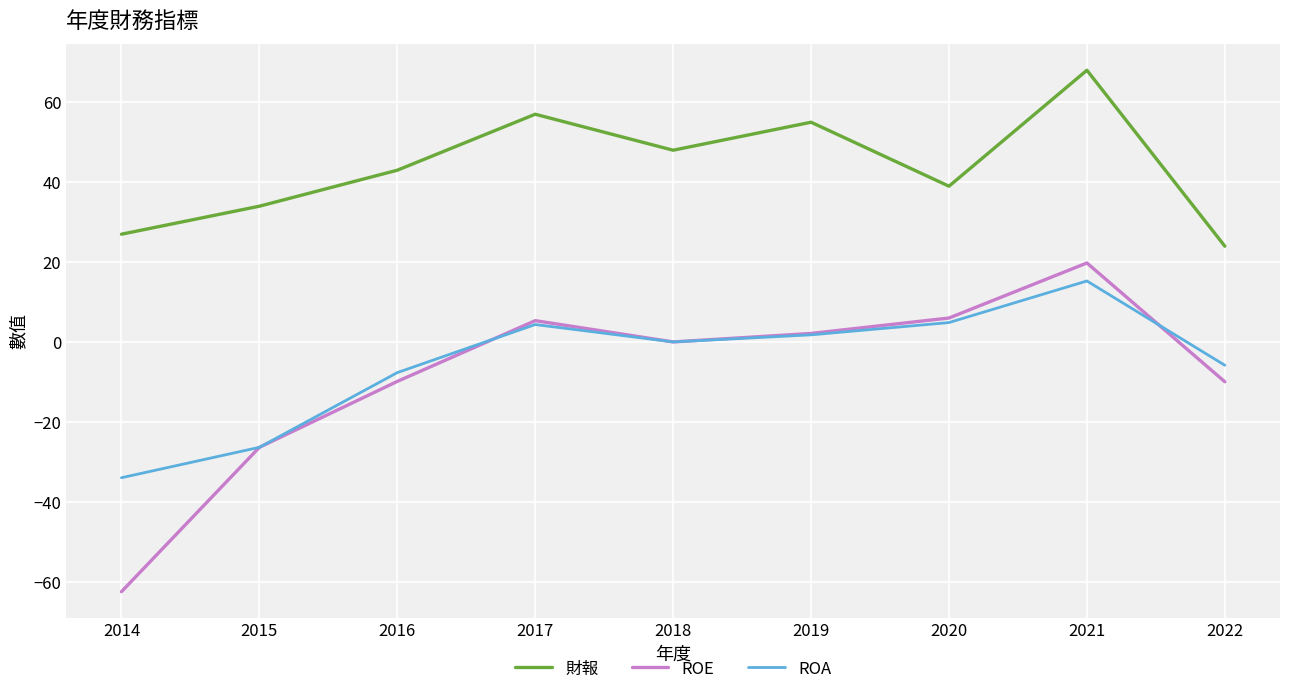

At how many categories does at least one series exceed 13?

9